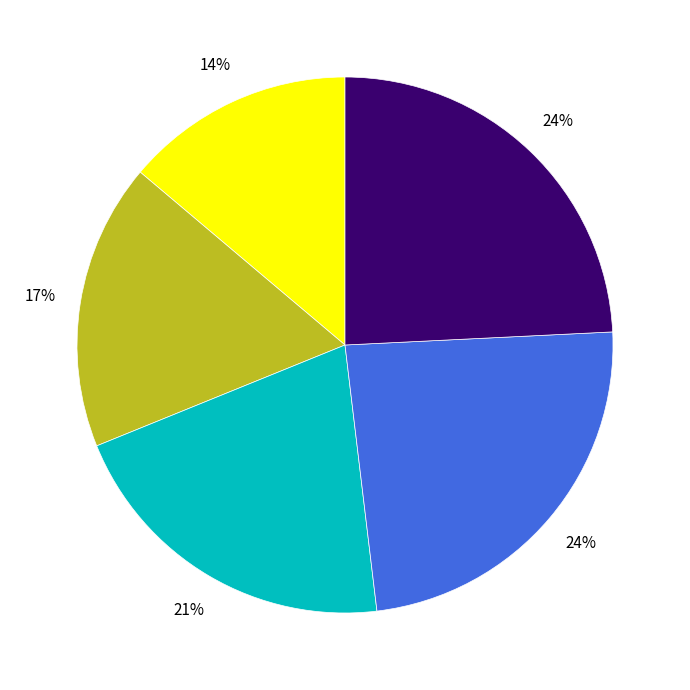

Is there a majority slice in this chart?

No